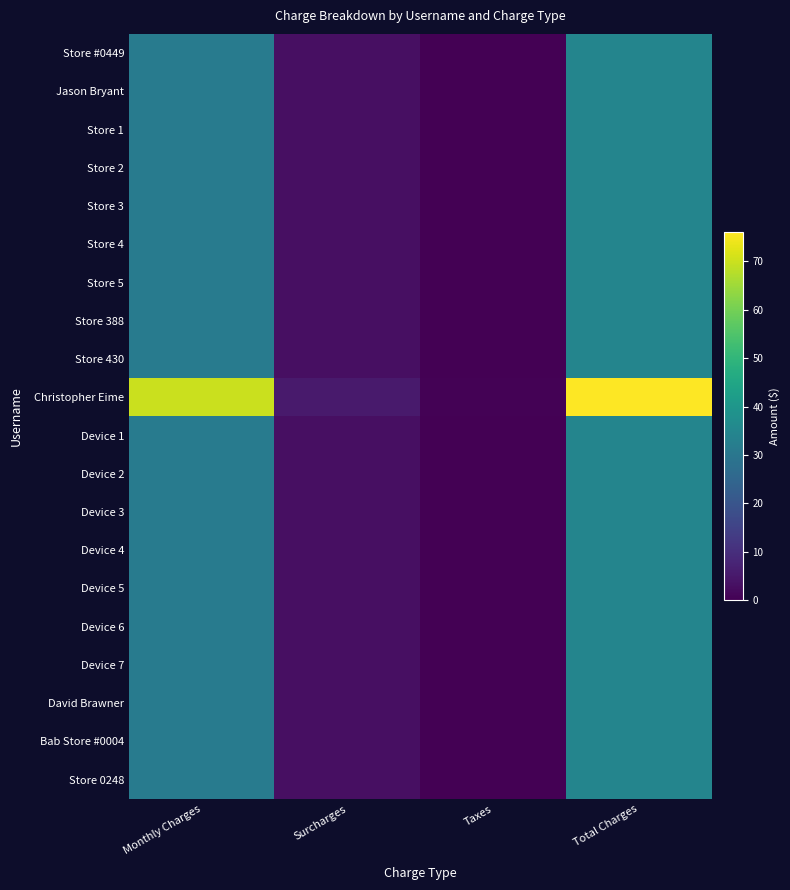

Which series has the largest total across all categories?

Christopher Eime